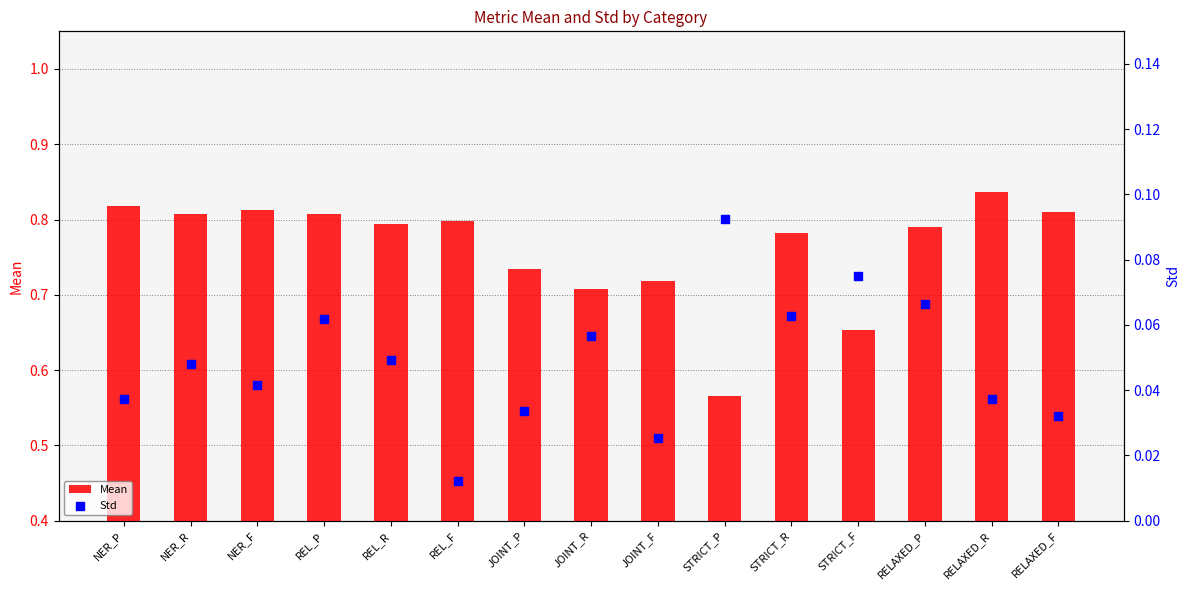

Which series contains the highest Y value?

Mean